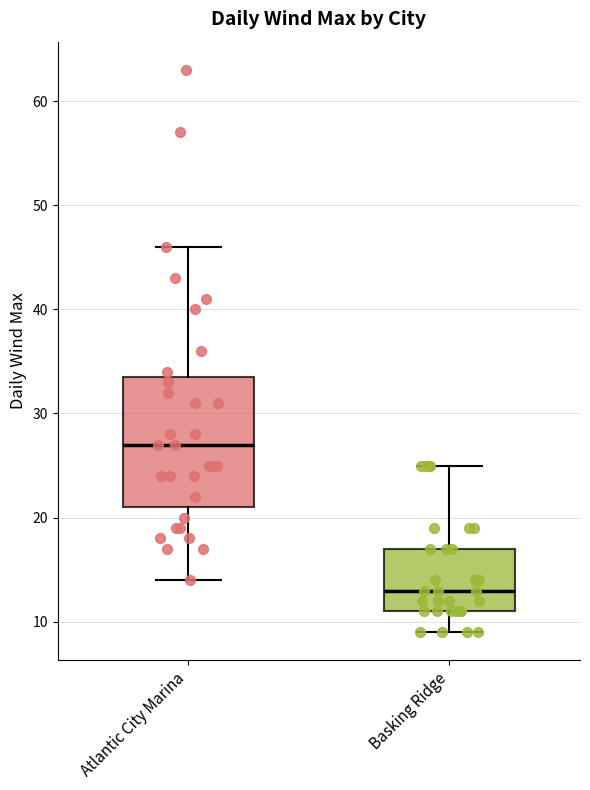

Which box's median line is the highest?

Atlantic City Marina